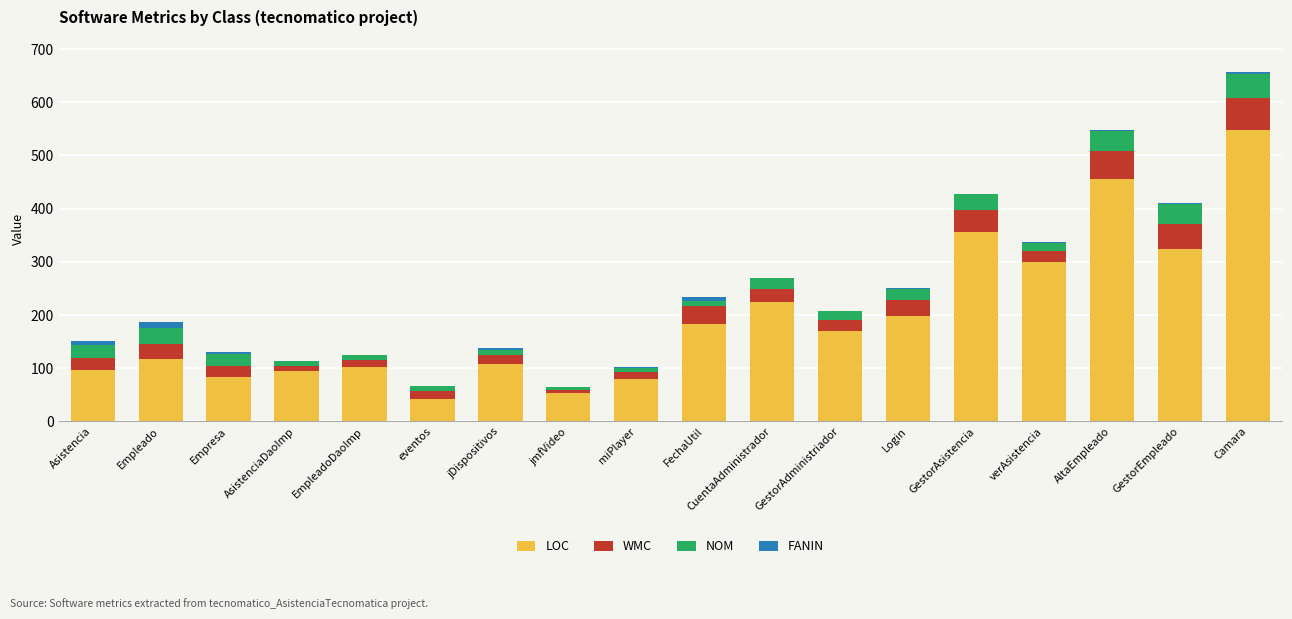

True or false: LOC has a value of 79 at miPlayer.

True